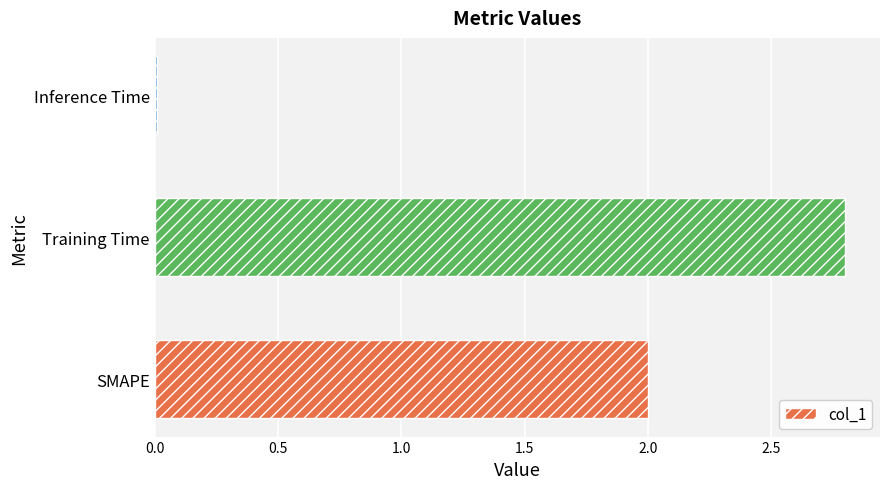

Which category has the highest value across all series?

Training Time